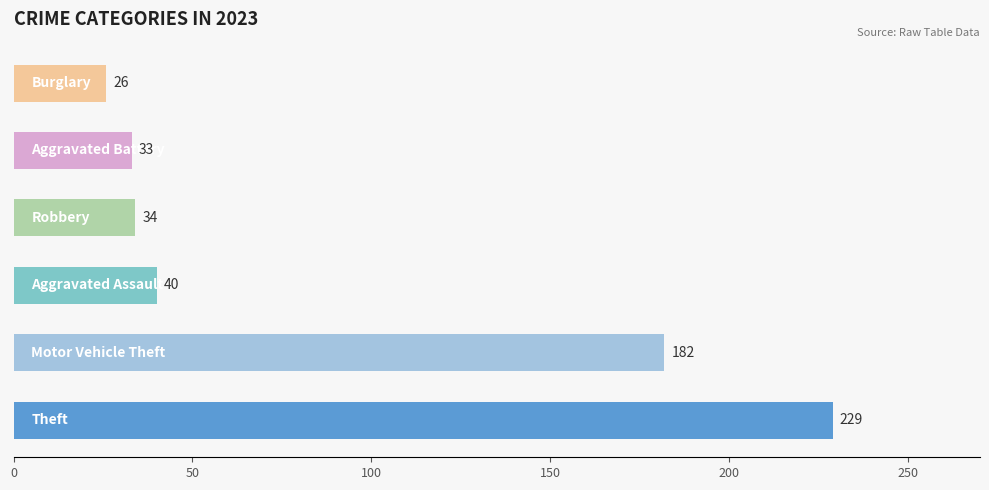

What is the minimum value shown in the chart?

26